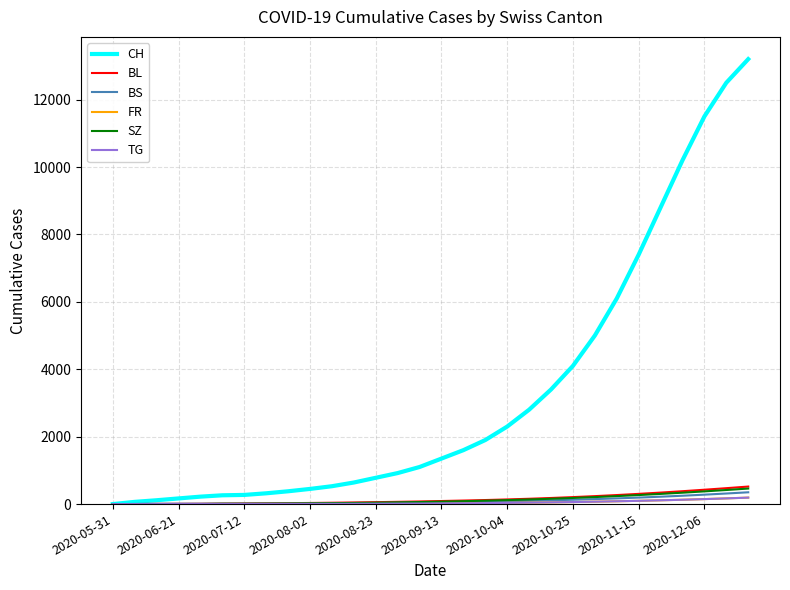

Which series has the widest spread of values?

CH